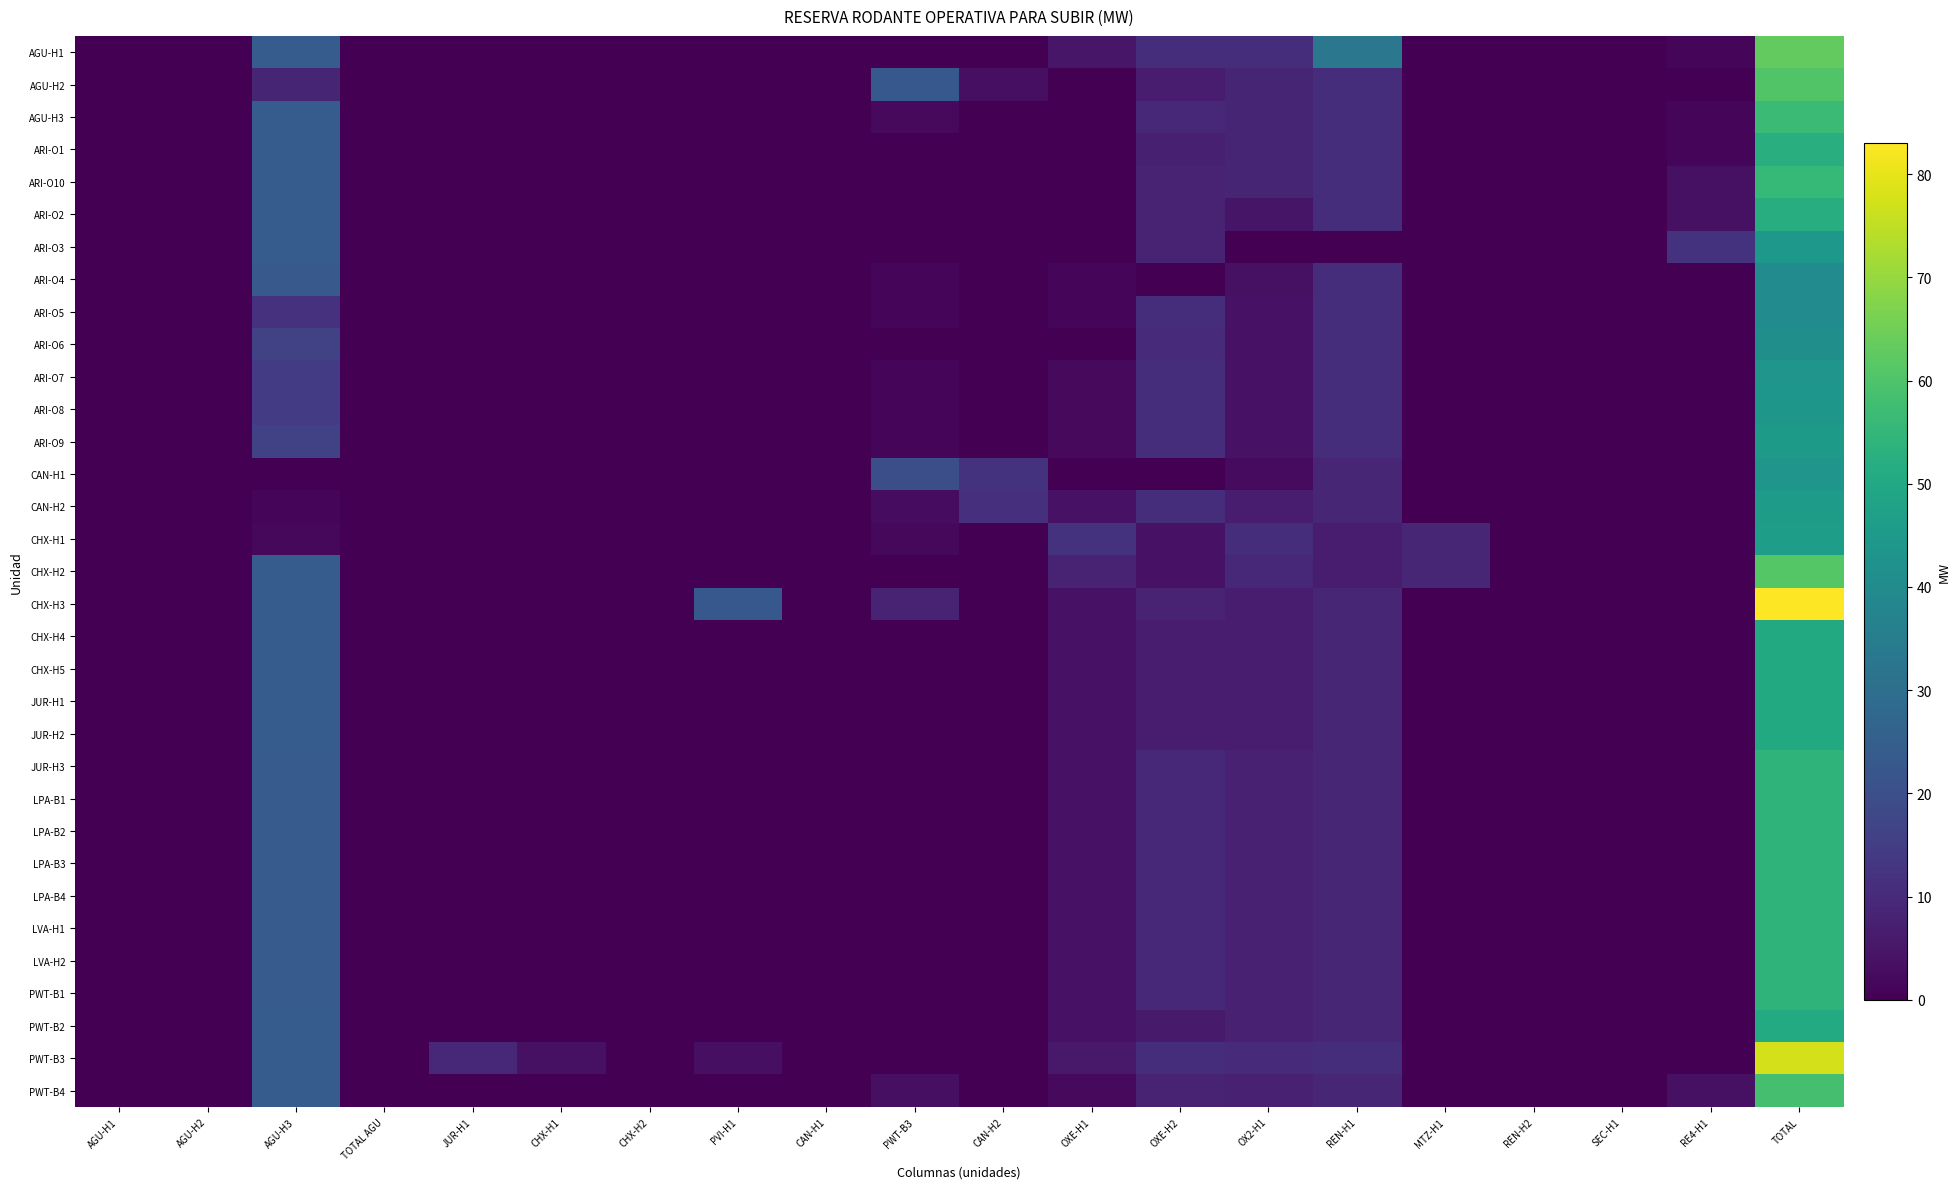

Reading left to right, extract all data points from this chart.

AGU-H1: AGU-H1=0.0	AGU-H2=0.0	AGU-H3=24.2	TOTAL AGU=0.0	JUR-H1=0.0	CHX-H1=0.0	CHX-H2=0.0	PVI-H1=0.0	CAN-H1=0.0	PWT-B3=0.0	CAN-H2=0.0	OXE-H1=5.0	OXE-H2=11.0	OX2-H1=11.0	REN-H1=32.9	MTZ-H1=0.0	REN-H2=0.0	SEC-H1=0.0	RE4-H1=1.0	TOTAL=63.1
AGU-H2: AGU-H1=0.0	AGU-H2=0.0	AGU-H3=8.5	TOTAL AGU=0.0	JUR-H1=0.0	CHX-H1=0.0	CHX-H2=0.0	PVI-H1=0.0	CAN-H1=0.0	PWT-B3=22.8	CAN-H2=3.4	OXE-H1=0.0	OXE-H2=6.4	OX2-H1=8.5	REN-H1=11.0	MTZ-H1=0.0	REN-H2=0.0	SEC-H1=0.0	RE4-H1=0.0	TOTAL=60.5
AGU-H3: AGU-H1=0.0	AGU-H2=0.0	AGU-H3=24.2	TOTAL AGU=0.0	JUR-H1=0.0	CHX-H1=0.0	CHX-H2=0.0	PVI-H1=0.0	CAN-H1=0.0	PWT-B3=2.3	CAN-H2=0.0	OXE-H1=0.0	OXE-H2=9.5	OX2-H1=8.5	REN-H1=11.0	MTZ-H1=0.0	REN-H2=0.0	SEC-H1=0.0	RE4-H1=1.2	TOTAL=56.5
ARI-O1: AGU-H1=0.0	AGU-H2=0.0	AGU-H3=24.2	TOTAL AGU=0.0	JUR-H1=0.0	CHX-H1=0.0	CHX-H2=0.0	PVI-H1=0.0	CAN-H1=0.0	PWT-B3=0.0	CAN-H2=0.0	OXE-H1=0.0	OXE-H2=7.4	OX2-H1=8.5	REN-H1=11.0	MTZ-H1=0.0	REN-H2=0.0	SEC-H1=0.0	RE4-H1=1.0	TOTAL=52.0
ARI-O10: AGU-H1=0.0	AGU-H2=0.0	AGU-H3=24.2	TOTAL AGU=0.0	JUR-H1=0.0	CHX-H1=0.0	CHX-H2=0.0	PVI-H1=0.0	CAN-H1=0.0	PWT-B3=0.0	CAN-H2=0.0	OXE-H1=0.0	OXE-H2=8.2	OX2-H1=8.5	REN-H1=11.0	MTZ-H1=0.0	REN-H2=0.0	SEC-H1=0.0	RE4-H1=3.8	TOTAL=55.6
ARI-O2: AGU-H1=0.0	AGU-H2=0.0	AGU-H3=24.2	TOTAL AGU=0.0	JUR-H1=0.0	CHX-H1=0.0	CHX-H2=0.0	PVI-H1=0.0	CAN-H1=0.0	PWT-B3=0.0	CAN-H2=0.0	OXE-H1=0.0	OXE-H2=8.2	OX2-H1=4.7	REN-H1=11.0	MTZ-H1=0.0	REN-H2=0.0	SEC-H1=0.0	RE4-H1=3.8	TOTAL=51.8
ARI-O3: AGU-H1=0.0	AGU-H2=0.0	AGU-H3=24.2	TOTAL AGU=0.0	JUR-H1=0.0	CHX-H1=0.0	CHX-H2=0.0	PVI-H1=0.0	CAN-H1=0.0	PWT-B3=0.0	CAN-H2=0.0	OXE-H1=0.0	OXE-H2=8.2	OX2-H1=0.0	REN-H1=0.0	MTZ-H1=0.0	REN-H2=0.0	SEC-H1=0.0	RE4-H1=12.0	TOTAL=44.3
ARI-O4: AGU-H1=0.0	AGU-H2=0.0	AGU-H3=23.1	TOTAL AGU=0.0	JUR-H1=0.0	CHX-H1=0.0	CHX-H2=0.0	PVI-H1=0.0	CAN-H1=0.0	PWT-B3=1.0	CAN-H2=0.0	OXE-H1=1.1	OXE-H2=0.0	OX2-H1=3.9	REN-H1=11.0	MTZ-H1=0.0	REN-H2=0.0	SEC-H1=0.0	RE4-H1=0.0	TOTAL=40.0
ARI-O5: AGU-H1=0.0	AGU-H2=0.0	AGU-H3=11.9	TOTAL AGU=0.0	JUR-H1=0.0	CHX-H1=0.0	CHX-H2=0.0	PVI-H1=0.0	CAN-H1=0.0	PWT-B3=1.0	CAN-H2=0.0	OXE-H1=1.1	OXE-H2=11.0	OX2-H1=4.0	REN-H1=11.0	MTZ-H1=0.0	REN-H2=0.0	SEC-H1=0.0	RE4-H1=0.0	TOTAL=40.0
ARI-O6: AGU-H1=0.0	AGU-H2=0.0	AGU-H3=16.4	TOTAL AGU=0.0	JUR-H1=0.0	CHX-H1=0.0	CHX-H2=0.0	PVI-H1=0.0	CAN-H1=0.0	PWT-B3=0.0	CAN-H2=0.0	OXE-H1=0.0	OXE-H2=10.0	OX2-H1=4.0	REN-H1=11.0	MTZ-H1=0.0	REN-H2=0.0	SEC-H1=0.0	RE4-H1=0.0	TOTAL=41.4
ARI-O7: AGU-H1=0.0	AGU-H2=0.0	AGU-H3=14.3	TOTAL AGU=0.0	JUR-H1=0.0	CHX-H1=0.0	CHX-H2=0.0	PVI-H1=0.0	CAN-H1=0.0	PWT-B3=1.0	CAN-H2=0.0	OXE-H1=2.1	OXE-H2=11.0	OX2-H1=4.0	REN-H1=11.0	MTZ-H1=0.0	REN-H2=0.0	SEC-H1=0.0	RE4-H1=0.0	TOTAL=43.4
ARI-O8: AGU-H1=0.0	AGU-H2=0.0	AGU-H3=14.9	TOTAL AGU=0.0	JUR-H1=0.0	CHX-H1=0.0	CHX-H2=0.0	PVI-H1=0.0	CAN-H1=0.0	PWT-B3=1.0	CAN-H2=0.0	OXE-H1=2.1	OXE-H2=11.0	OX2-H1=4.0	REN-H1=11.0	MTZ-H1=0.0	REN-H2=0.0	SEC-H1=0.0	RE4-H1=0.0	TOTAL=44.0
ARI-O9: AGU-H1=0.0	AGU-H2=0.0	AGU-H3=16.2	TOTAL AGU=0.0	JUR-H1=0.0	CHX-H1=0.0	CHX-H2=0.0	PVI-H1=0.0	CAN-H1=0.0	PWT-B3=1.0	CAN-H2=0.0	OXE-H1=2.1	OXE-H2=11.0	OX2-H1=4.0	REN-H1=11.0	MTZ-H1=0.0	REN-H2=0.0	SEC-H1=0.0	RE4-H1=0.0	TOTAL=45.3
CAN-H1: AGU-H1=0.0	AGU-H2=0.0	AGU-H3=0.0	TOTAL AGU=0.0	JUR-H1=0.0	CHX-H1=0.0	CHX-H2=0.0	PVI-H1=0.0	CAN-H1=0.0	PWT-B3=19.9	CAN-H2=12.3	OXE-H1=0.0	OXE-H2=0.0	OX2-H1=2.4	REN-H1=8.9	MTZ-H1=0.0	REN-H2=0.0	SEC-H1=0.0	RE4-H1=0.0	TOTAL=43.4
CAN-H2: AGU-H1=0.0	AGU-H2=0.0	AGU-H3=1.0	TOTAL AGU=0.0	JUR-H1=0.0	CHX-H1=0.0	CHX-H2=0.0	PVI-H1=0.0	CAN-H1=0.0	PWT-B3=2.6	CAN-H2=11.3	OXE-H1=3.9	OXE-H2=11.0	OX2-H1=6.7	REN-H1=8.9	MTZ-H1=0.0	REN-H2=0.0	SEC-H1=0.0	RE4-H1=0.0	TOTAL=45.4
CHX-H1: AGU-H1=0.0	AGU-H2=0.0	AGU-H3=1.9	TOTAL AGU=0.0	JUR-H1=0.0	CHX-H1=0.0	CHX-H2=0.0	PVI-H1=0.0	CAN-H1=0.0	PWT-B3=1.7	CAN-H2=0.0	OXE-H1=12.3	OXE-H2=3.9	OX2-H1=11.0	REN-H1=6.7	MTZ-H1=8.9	REN-H2=0.0	SEC-H1=0.0	RE4-H1=0.0	TOTAL=46.5
CHX-H2: AGU-H1=0.0	AGU-H2=0.0	AGU-H3=24.2	TOTAL AGU=0.0	JUR-H1=0.0	CHX-H1=0.0	CHX-H2=0.0	PVI-H1=0.0	CAN-H1=0.0	PWT-B3=0.0	CAN-H2=0.0	OXE-H1=8.2	OXE-H2=3.9	OX2-H1=9.1	REN-H1=6.7	MTZ-H1=8.9	REN-H2=0.0	SEC-H1=0.0	RE4-H1=0.0	TOTAL=61.1
CHX-H3: AGU-H1=0.0	AGU-H2=0.0	AGU-H3=24.2	TOTAL AGU=0.0	JUR-H1=0.0	CHX-H1=0.0	CHX-H2=0.0	PVI-H1=22.8	CAN-H1=0.0	PWT-B3=8.2	CAN-H2=0.0	OXE-H1=3.9	OXE-H2=8.3	OX2-H1=6.7	REN-H1=8.9	MTZ-H1=0.0	REN-H2=0.0	SEC-H1=0.0	RE4-H1=0.0	TOTAL=83.0
CHX-H4: AGU-H1=0.0	AGU-H2=0.0	AGU-H3=24.2	TOTAL AGU=0.0	JUR-H1=0.0	CHX-H1=0.0	CHX-H2=0.0	PVI-H1=0.0	CAN-H1=0.0	PWT-B3=0.0	CAN-H2=0.0	OXE-H1=3.9	OXE-H2=6.8	OX2-H1=6.7	REN-H1=8.9	MTZ-H1=0.0	REN-H2=0.0	SEC-H1=0.0	RE4-H1=0.0	TOTAL=50.5
CHX-H5: AGU-H1=0.0	AGU-H2=0.0	AGU-H3=24.2	TOTAL AGU=0.0	JUR-H1=0.0	CHX-H1=0.0	CHX-H2=0.0	PVI-H1=0.0	CAN-H1=0.0	PWT-B3=0.0	CAN-H2=0.0	OXE-H1=3.9	OXE-H2=6.8	OX2-H1=6.7	REN-H1=8.9	MTZ-H1=0.0	REN-H2=0.0	SEC-H1=0.0	RE4-H1=0.0	TOTAL=50.5
JUR-H1: AGU-H1=0.0	AGU-H2=0.0	AGU-H3=24.2	TOTAL AGU=0.0	JUR-H1=0.0	CHX-H1=0.0	CHX-H2=0.0	PVI-H1=0.0	CAN-H1=0.0	PWT-B3=0.0	CAN-H2=0.0	OXE-H1=3.9	OXE-H2=6.8	OX2-H1=6.7	REN-H1=8.9	MTZ-H1=0.0	REN-H2=0.0	SEC-H1=0.0	RE4-H1=0.0	TOTAL=50.5
JUR-H2: AGU-H1=0.0	AGU-H2=0.0	AGU-H3=24.2	TOTAL AGU=0.0	JUR-H1=0.0	CHX-H1=0.0	CHX-H2=0.0	PVI-H1=0.0	CAN-H1=0.0	PWT-B3=0.0	CAN-H2=0.0	OXE-H1=3.9	OXE-H2=6.8	OX2-H1=6.7	REN-H1=8.9	MTZ-H1=0.0	REN-H2=0.0	SEC-H1=0.0	RE4-H1=0.0	TOTAL=50.5
JUR-H3: AGU-H1=0.0	AGU-H2=0.0	AGU-H3=23.7	TOTAL AGU=0.0	JUR-H1=0.0	CHX-H1=0.0	CHX-H2=0.0	PVI-H1=0.0	CAN-H1=0.0	PWT-B3=0.0	CAN-H2=0.0	OXE-H1=3.9	OXE-H2=9.7	OX2-H1=7.7	REN-H1=8.9	MTZ-H1=0.0	REN-H2=0.0	SEC-H1=0.0	RE4-H1=0.0	TOTAL=53.9
LPA-B1: AGU-H1=0.0	AGU-H2=0.0	AGU-H3=23.7	TOTAL AGU=0.0	JUR-H1=0.0	CHX-H1=0.0	CHX-H2=0.0	PVI-H1=0.0	CAN-H1=0.0	PWT-B3=0.0	CAN-H2=0.0	OXE-H1=3.9	OXE-H2=9.7	OX2-H1=7.7	REN-H1=8.9	MTZ-H1=0.0	REN-H2=0.0	SEC-H1=0.0	RE4-H1=0.0	TOTAL=53.9
LPA-B2: AGU-H1=0.0	AGU-H2=0.0	AGU-H3=23.7	TOTAL AGU=0.0	JUR-H1=0.0	CHX-H1=0.0	CHX-H2=0.0	PVI-H1=0.0	CAN-H1=0.0	PWT-B3=0.0	CAN-H2=0.0	OXE-H1=3.9	OXE-H2=9.7	OX2-H1=7.7	REN-H1=8.9	MTZ-H1=0.0	REN-H2=0.0	SEC-H1=0.0	RE4-H1=0.0	TOTAL=53.9
LPA-B3: AGU-H1=0.0	AGU-H2=0.0	AGU-H3=23.7	TOTAL AGU=0.0	JUR-H1=0.0	CHX-H1=0.0	CHX-H2=0.0	PVI-H1=0.0	CAN-H1=0.0	PWT-B3=0.0	CAN-H2=0.0	OXE-H1=3.9	OXE-H2=9.7	OX2-H1=7.7	REN-H1=8.9	MTZ-H1=0.0	REN-H2=0.0	SEC-H1=0.0	RE4-H1=0.0	TOTAL=53.9
LPA-B4: AGU-H1=0.0	AGU-H2=0.0	AGU-H3=24.0	TOTAL AGU=0.0	JUR-H1=0.0	CHX-H1=0.0	CHX-H2=0.0	PVI-H1=0.0	CAN-H1=0.0	PWT-B3=0.0	CAN-H2=0.0	OXE-H1=3.9	OXE-H2=9.7	OX2-H1=7.7	REN-H1=8.9	MTZ-H1=0.0	REN-H2=0.0	SEC-H1=0.0	RE4-H1=0.0	TOTAL=54.1
LVA-H1: AGU-H1=0.0	AGU-H2=0.0	AGU-H3=24.0	TOTAL AGU=0.0	JUR-H1=0.0	CHX-H1=0.0	CHX-H2=0.0	PVI-H1=0.0	CAN-H1=0.0	PWT-B3=0.0	CAN-H2=0.0	OXE-H1=3.9	OXE-H2=9.7	OX2-H1=7.7	REN-H1=8.9	MTZ-H1=0.0	REN-H2=0.0	SEC-H1=0.0	RE4-H1=0.0	TOTAL=54.1
LVA-H2: AGU-H1=0.0	AGU-H2=0.0	AGU-H3=24.0	TOTAL AGU=0.0	JUR-H1=0.0	CHX-H1=0.0	CHX-H2=0.0	PVI-H1=0.0	CAN-H1=0.0	PWT-B3=0.0	CAN-H2=0.0	OXE-H1=3.9	OXE-H2=9.7	OX2-H1=7.7	REN-H1=8.9	MTZ-H1=0.0	REN-H2=0.0	SEC-H1=0.0	RE4-H1=0.0	TOTAL=54.1
PWT-B1: AGU-H1=0.0	AGU-H2=0.0	AGU-H3=24.0	TOTAL AGU=0.0	JUR-H1=0.0	CHX-H1=0.0	CHX-H2=0.0	PVI-H1=0.0	CAN-H1=0.0	PWT-B3=0.0	CAN-H2=0.0	OXE-H1=3.9	OXE-H2=9.7	OX2-H1=7.7	REN-H1=8.9	MTZ-H1=0.0	REN-H2=0.0	SEC-H1=0.0	RE4-H1=0.0	TOTAL=54.1
PWT-B2: AGU-H1=0.0	AGU-H2=0.0	AGU-H3=24.2	TOTAL AGU=0.0	JUR-H1=0.0	CHX-H1=0.0	CHX-H2=0.0	PVI-H1=0.0	CAN-H1=0.0	PWT-B3=0.0	CAN-H2=0.0	OXE-H1=3.9	OXE-H2=6.0	OX2-H1=7.7	REN-H1=8.9	MTZ-H1=0.0	REN-H2=0.0	SEC-H1=0.0	RE4-H1=0.0	TOTAL=50.6
PWT-B3: AGU-H1=0.0	AGU-H2=0.0	AGU-H3=24.2	TOTAL AGU=0.0	JUR-H1=9.1	CHX-H1=3.6	CHX-H2=0.0	PVI-H1=3.5	CAN-H1=0.0	PWT-B3=0.0	CAN-H2=0.0	OXE-H1=5.6	OXE-H2=11.0	OX2-H1=9.8	REN-H1=11.0	MTZ-H1=0.0	REN-H2=0.0	SEC-H1=0.0	RE4-H1=0.0	TOTAL=77.7
PWT-B4: AGU-H1=0.0	AGU-H2=0.0	AGU-H3=24.2	TOTAL AGU=0.0	JUR-H1=0.0	CHX-H1=0.0	CHX-H2=0.0	PVI-H1=0.0	CAN-H1=0.0	PWT-B3=3.5	CAN-H2=0.0	OXE-H1=2.2	OXE-H2=8.4	OX2-H1=7.7	REN-H1=8.9	MTZ-H1=0.0	REN-H2=0.0	SEC-H1=0.0	RE4-H1=3.8	TOTAL=58.6